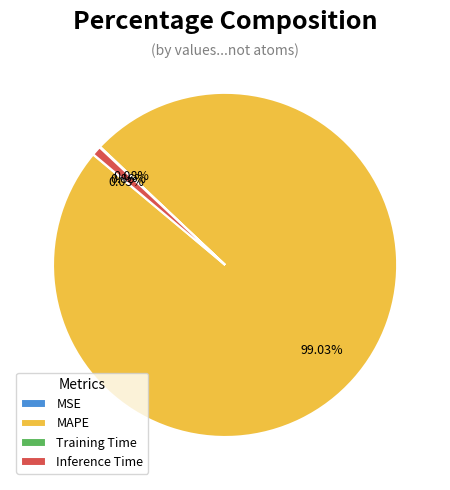

Which category has the biggest portion of the pie?

MAPE